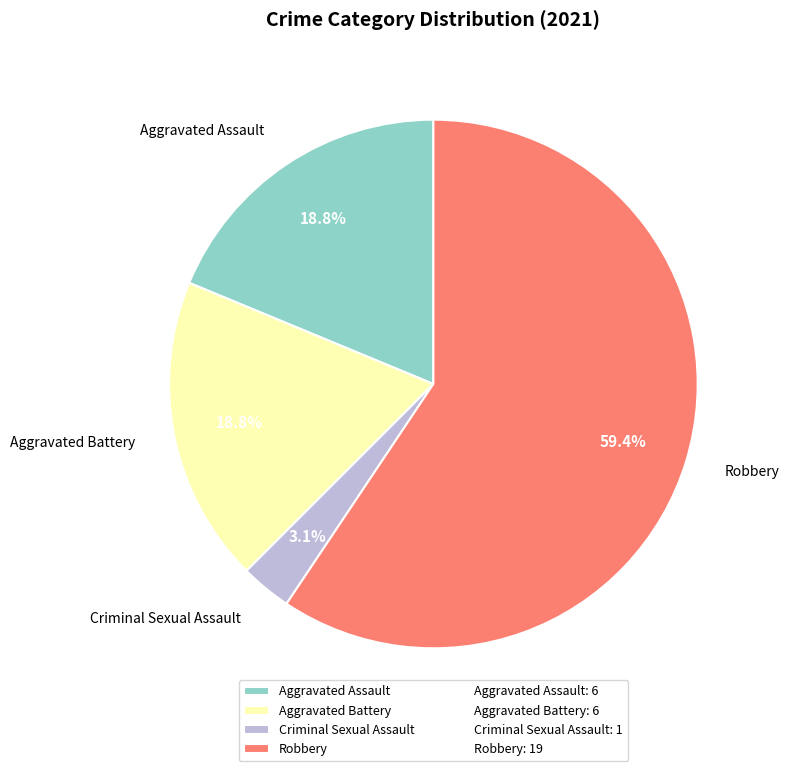

How many segments does this pie chart have?

4